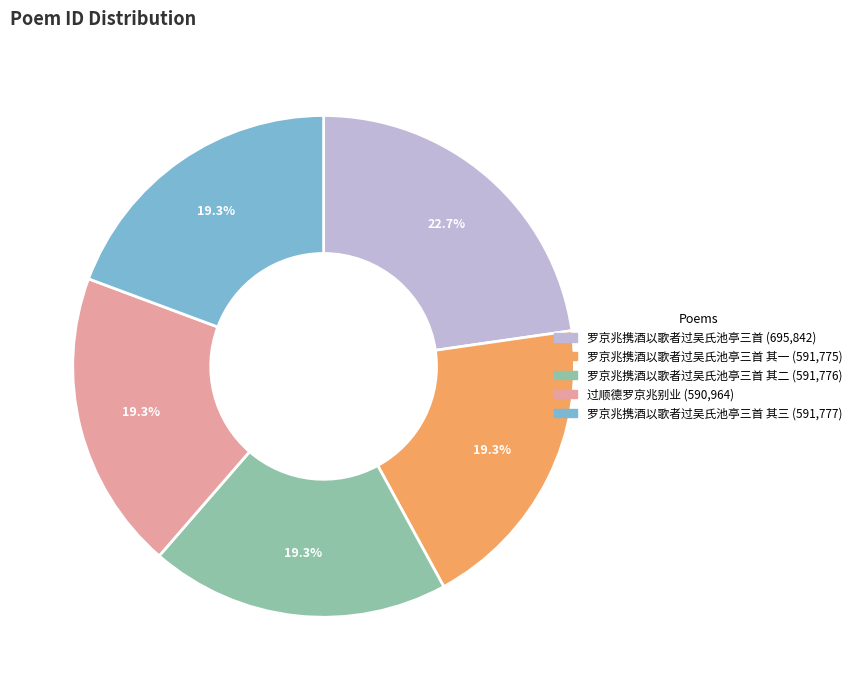

How many slices are in this pie chart?

5